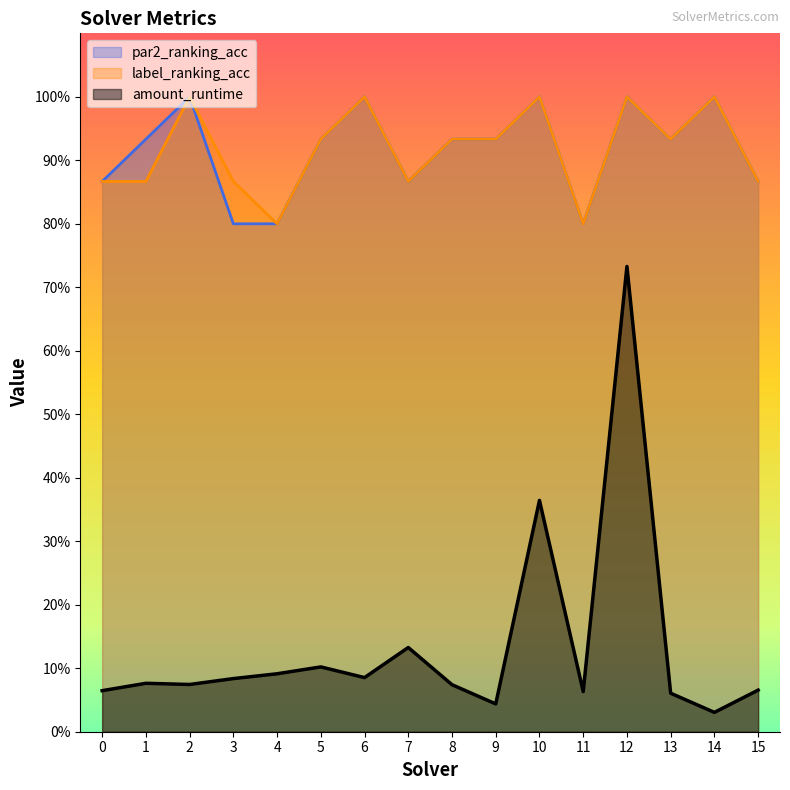

Which series has the largest total across all categories?

par2_ranking_acc